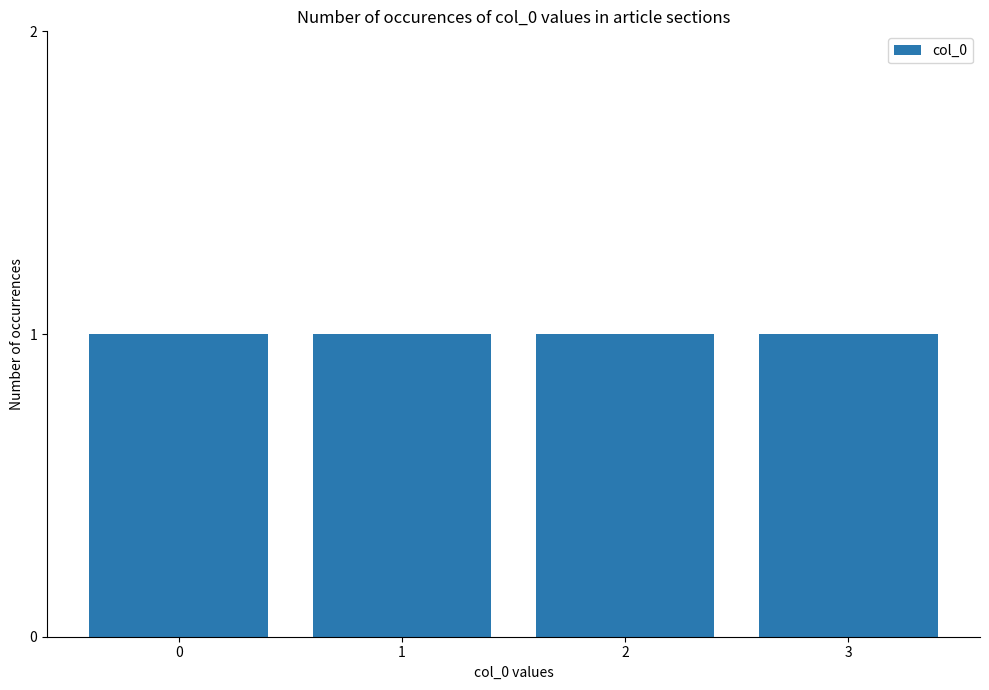

At which label is the value closest to 1?

1